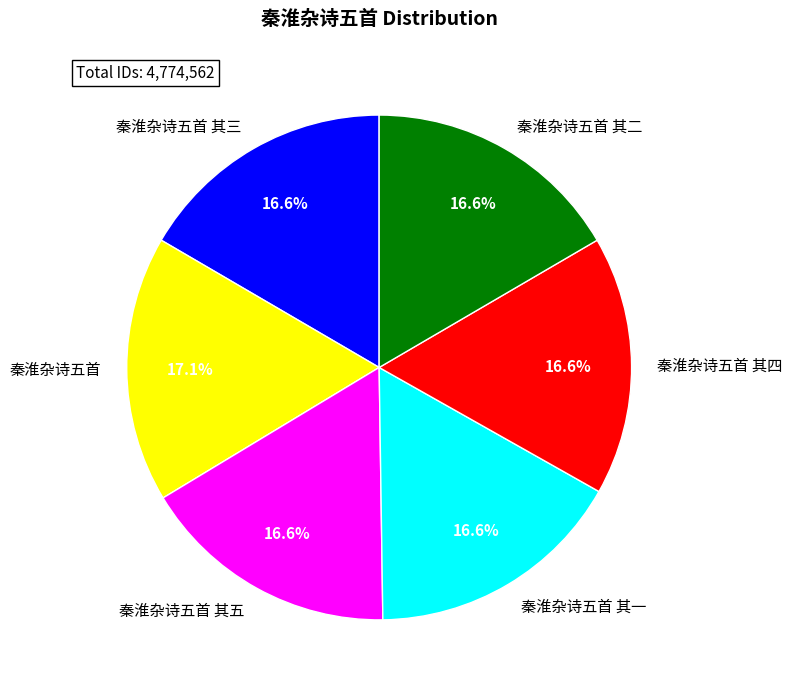

Is it true that 秦淮杂诗五首 其三 is 17% of the pie?

True